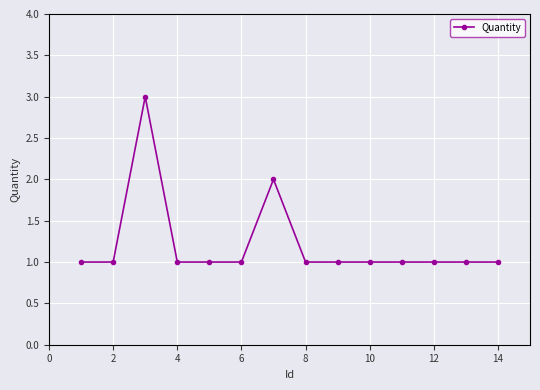

What is the value of the 13th point from the left?

1